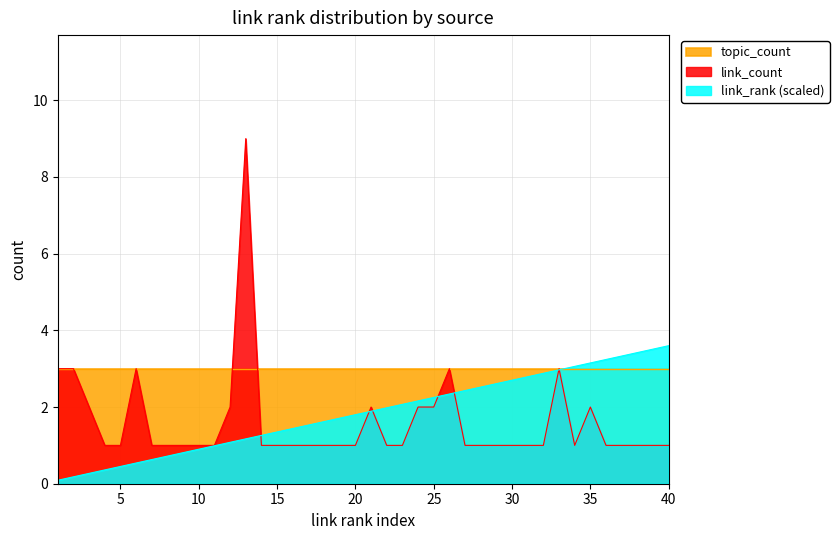

How many values in the link_count series exceed 1?

12